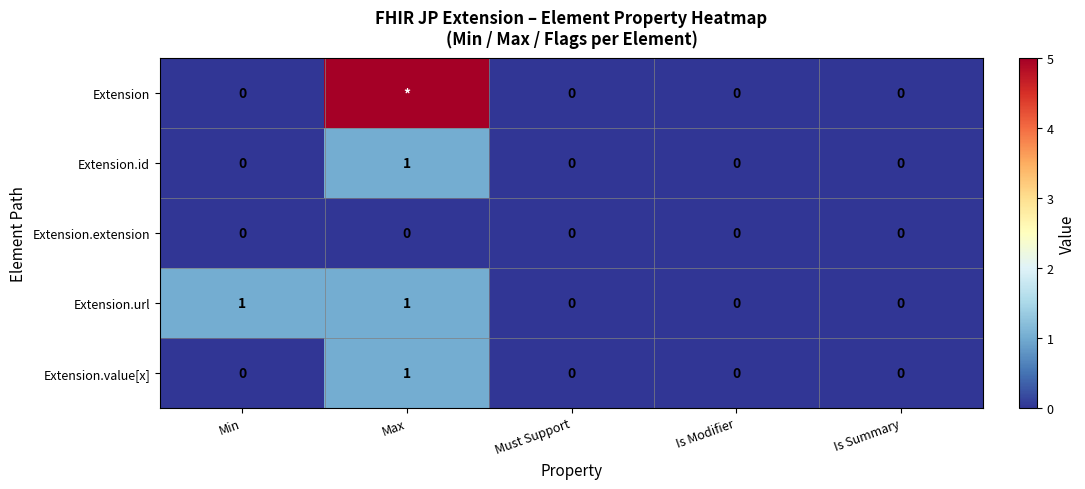

True or false: Extension.url has a value of 1 at Is Summary.

False